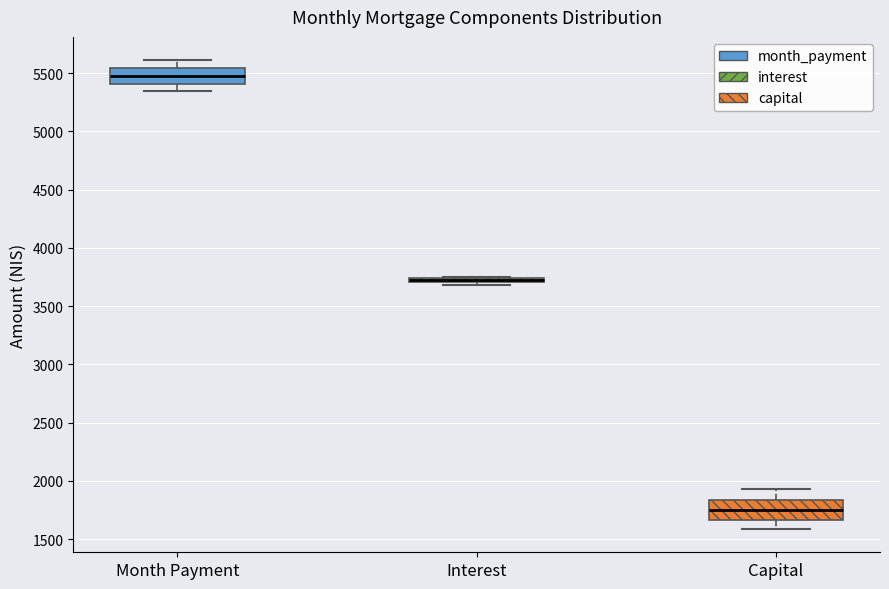

Where does the lower whisker of the box for Month Payment end on the y-axis? The values are not printed on the chart, so give them approximately, as read against the axis.

5350